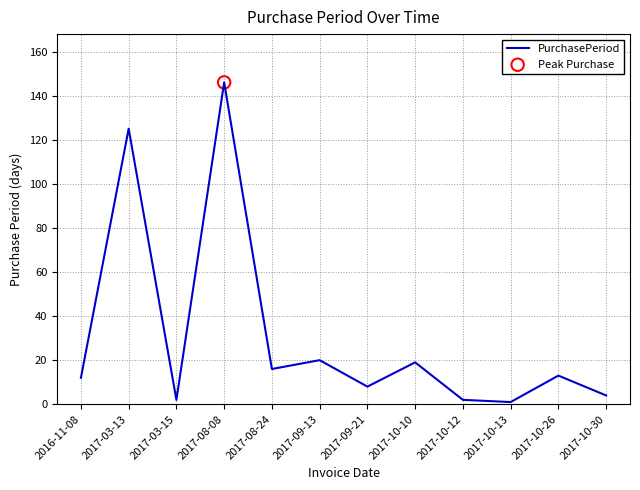

What is the change in value from 2016-11-08 to 2017-10-10?

+7